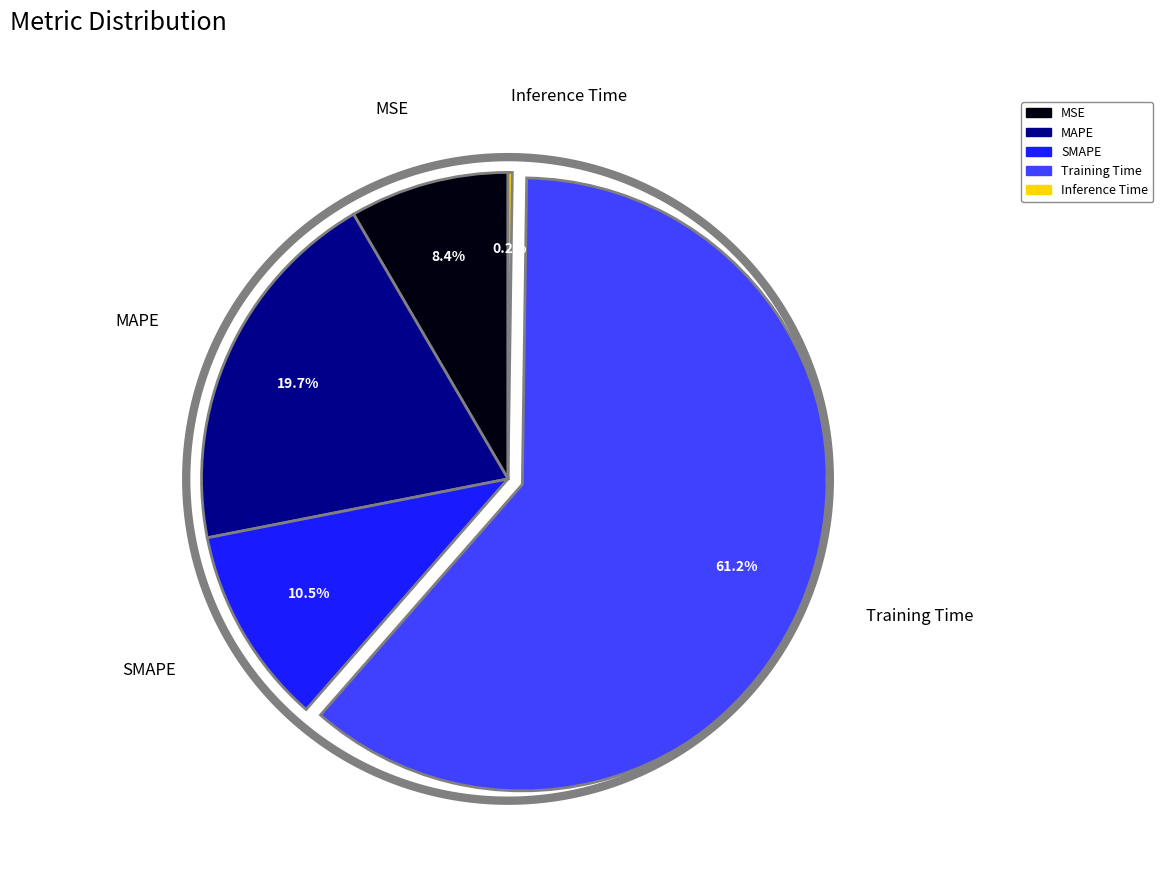

How many slices are in this pie chart?

5